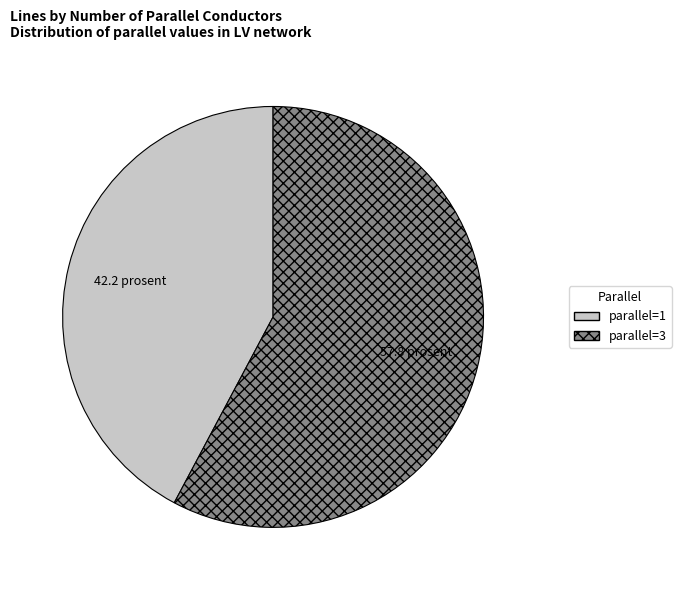

The parallel=3 slice represents 58% of the pie. True or false?

True